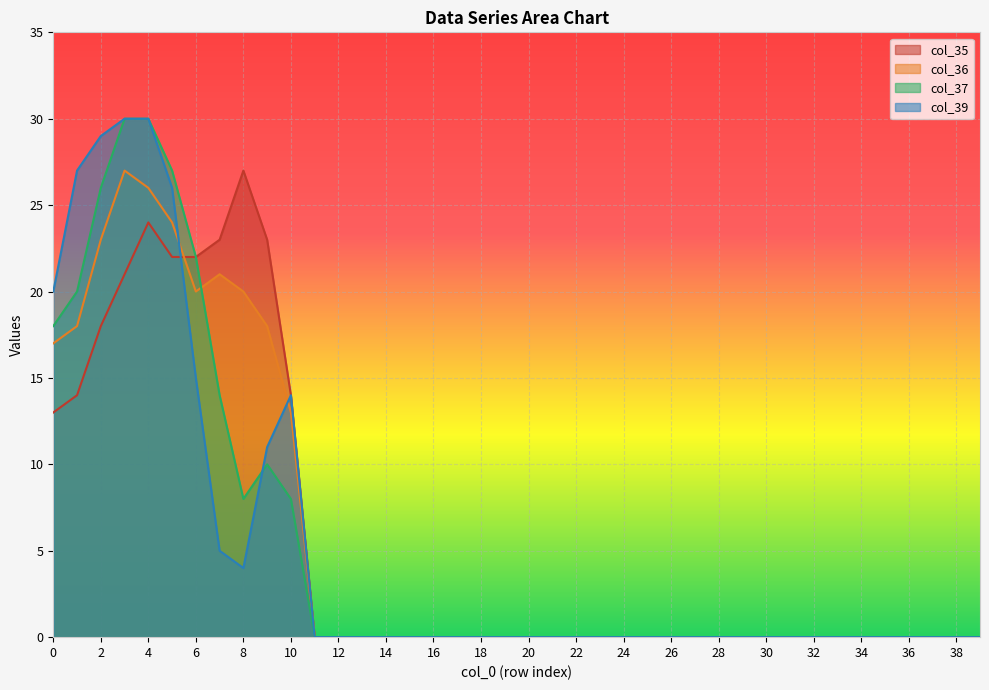

Is it true that col_35 equals -17 at 34?

False